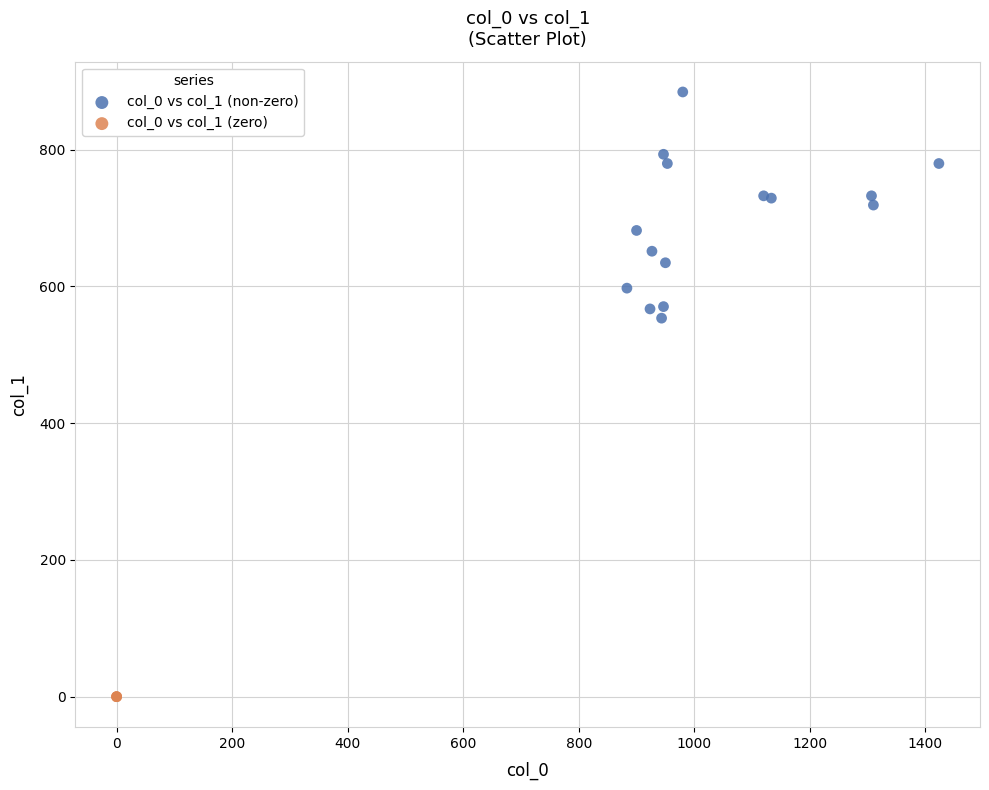

What are all the series names shown in the legend?

col_0 vs col_1 (non-zero), col_0 vs col_1 (zero)